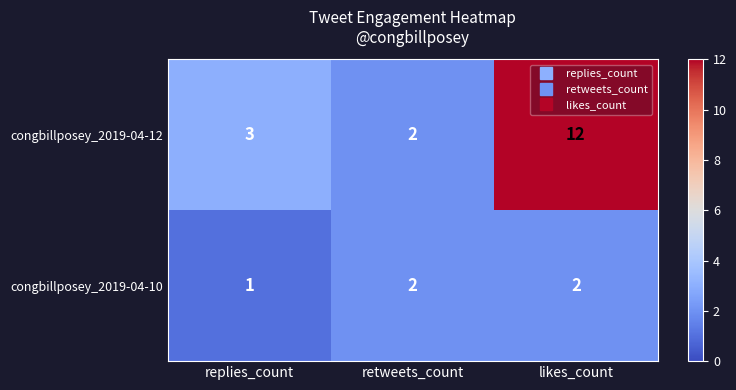

Where is congbillposey_2019-04-12 nearest to the value 7?

replies_count